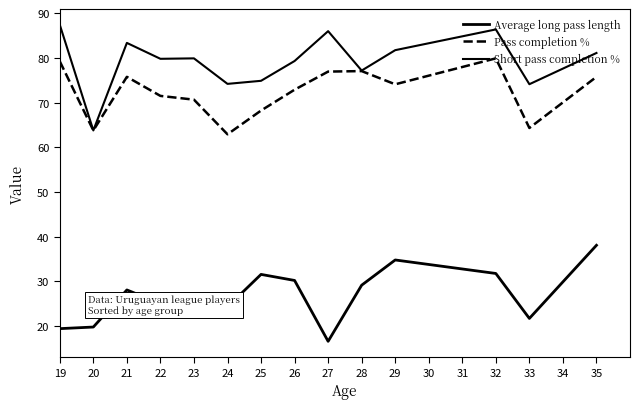

In Average long pass length, how many points are lower than both neighbors (excluding endpoints)?

4